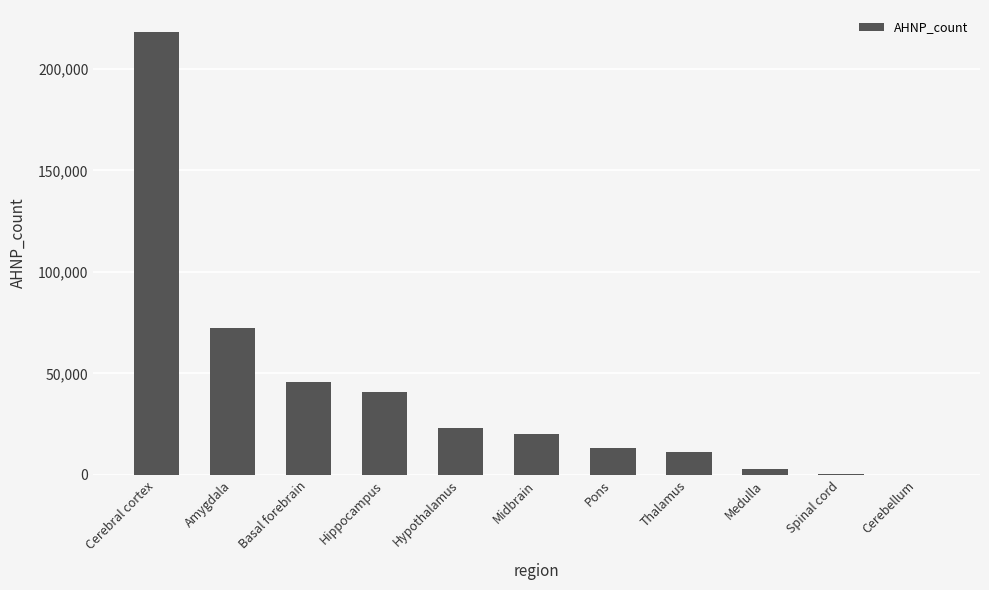

Where is the data nearest to the value 109073?

Amygdala